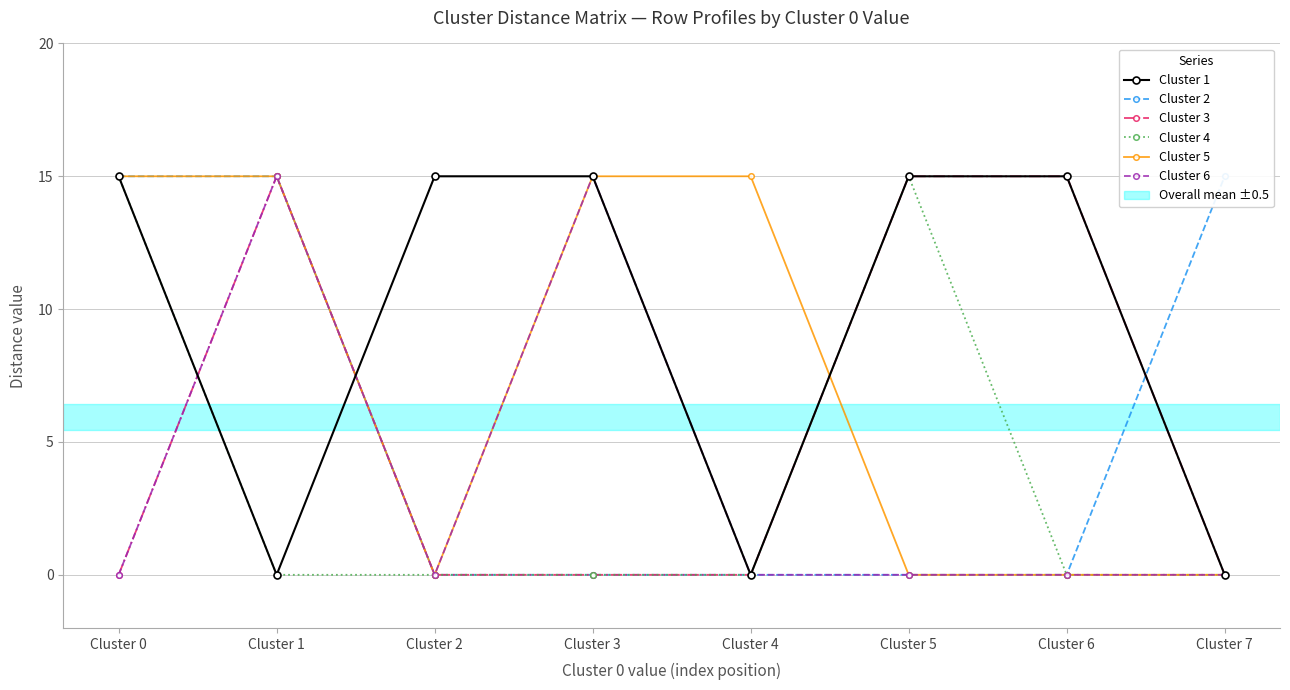

At which category is the sum across all series the highest?

Cluster 0